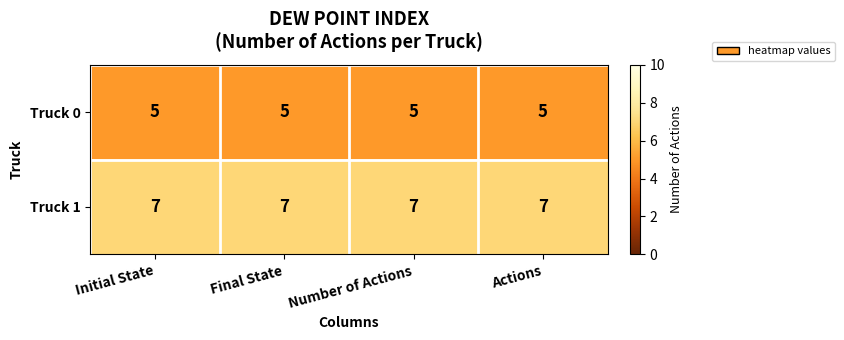

Rank the series at Final State from highest to lowest value.

Truck 1, Truck 0